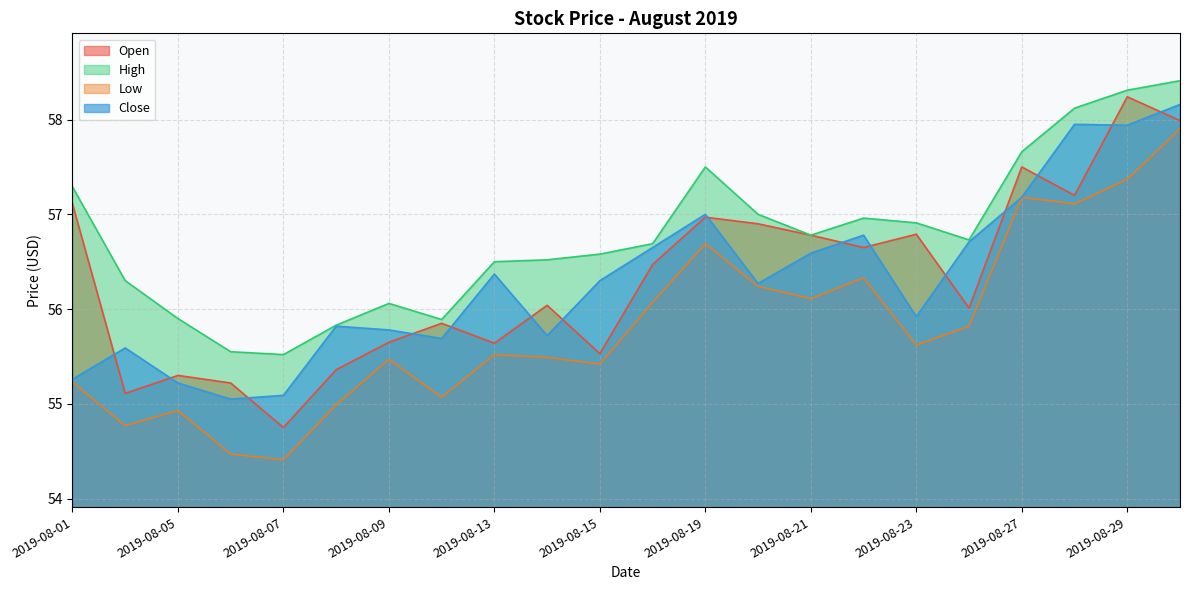

Which series has the largest total across all categories?

High